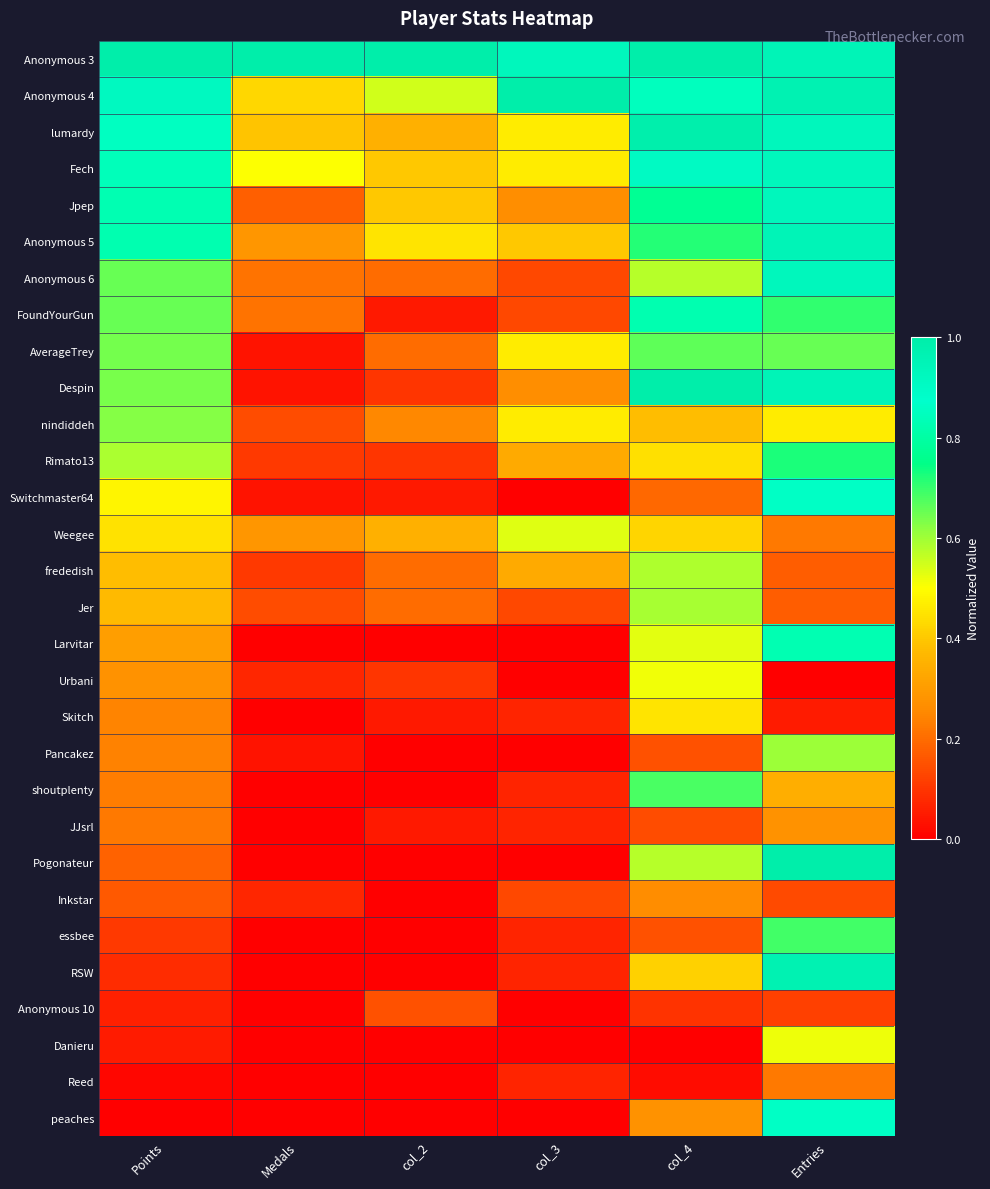

Reading left to right, what are all the values shown in this chart?

Anonymous 3: Points=1.0	Medals=1.0	col_2=1.0	col_3=0.9	col_4=1.0	Entries=0.9
Anonymous 4: Points=0.9	Medals=0.4	col_2=0.6	col_3=1.0	col_4=0.8	Entries=1.0
lumardy: Points=0.9	Medals=0.4	col_2=0.3	col_3=0.5	col_4=1.0	Entries=0.9
Fech: Points=0.8	Medals=0.5	col_2=0.4	col_3=0.5	col_4=0.9	Entries=0.9
Jpep: Points=0.8	Medals=0.2	col_2=0.4	col_3=0.3	col_4=0.8	Entries=0.9
Anonymous 5: Points=0.8	Medals=0.3	col_2=0.5	col_3=0.4	col_4=0.7	Entries=0.9
Anonymous 6: Points=0.7	Medals=0.2	col_2=0.2	col_3=0.1	col_4=0.6	Entries=0.9
FoundYourGun: Points=0.7	Medals=0.2	col_2=0.1	col_3=0.1	col_4=0.8	Entries=0.7
AverageTrey: Points=0.6	Medals=0.0	col_2=0.2	col_3=0.5	col_4=0.7	Entries=0.7
Despin: Points=0.6	Medals=0.0	col_2=0.1	col_3=0.3	col_4=1.0	Entries=0.9
nindiddeh: Points=0.6	Medals=0.1	col_2=0.2	col_3=0.5	col_4=0.4	Entries=0.5
Rimato13: Points=0.6	Medals=0.1	col_2=0.1	col_3=0.3	col_4=0.4	Entries=0.7
Switchmaster64: Points=0.5	Medals=0.0	col_2=0.1	col_3=0.0	col_4=0.2	Entries=0.9
Weegee: Points=0.4	Medals=0.3	col_2=0.3	col_3=0.5	col_4=0.4	Entries=0.2
frededish: Points=0.4	Medals=0.1	col_2=0.2	col_3=0.3	col_4=0.6	Entries=0.2
Jer: Points=0.4	Medals=0.1	col_2=0.2	col_3=0.1	col_4=0.6	Entries=0.2
Larvitar: Points=0.3	Medals=0.0	col_2=0.0	col_3=0.0	col_4=0.5	Entries=0.8
Urbani: Points=0.3	Medals=0.1	col_2=0.1	col_3=0.0	col_4=0.5	Entries=0.0
Skitch: Points=0.2	Medals=0.0	col_2=0.1	col_3=0.1	col_4=0.5	Entries=0.1
Pancakez: Points=0.2	Medals=0.0	col_2=0.0	col_3=0.0	col_4=0.2	Entries=0.6
shoutplenty: Points=0.2	Medals=0.0	col_2=0.0	col_3=0.1	col_4=0.7	Entries=0.3
JJsrl: Points=0.2	Medals=0.0	col_2=0.1	col_3=0.1	col_4=0.1	Entries=0.3
Pogonateur: Points=0.2	Medals=0.0	col_2=0.0	col_3=0.0	col_4=0.6	Entries=1.0
Inkstar: Points=0.2	Medals=0.1	col_2=0.0	col_3=0.1	col_4=0.3	Entries=0.1
essbee: Points=0.1	Medals=0.0	col_2=0.0	col_3=0.1	col_4=0.2	Entries=0.7
RSW: Points=0.1	Medals=0.0	col_2=0.0	col_3=0.1	col_4=0.4	Entries=1.0
Anonymous 10: Points=0.1	Medals=0.0	col_2=0.1	col_3=0.0	col_4=0.1	Entries=0.1
Danieru: Points=0.1	Medals=0.0	col_2=0.0	col_3=0.0	col_4=0.0	Entries=0.5
Reed: Points=0.0	Medals=0.0	col_2=0.0	col_3=0.1	col_4=0.0	Entries=0.2
peaches: Points=0.0	Medals=0.0	col_2=0.0	col_3=0.0	col_4=0.3	Entries=0.9